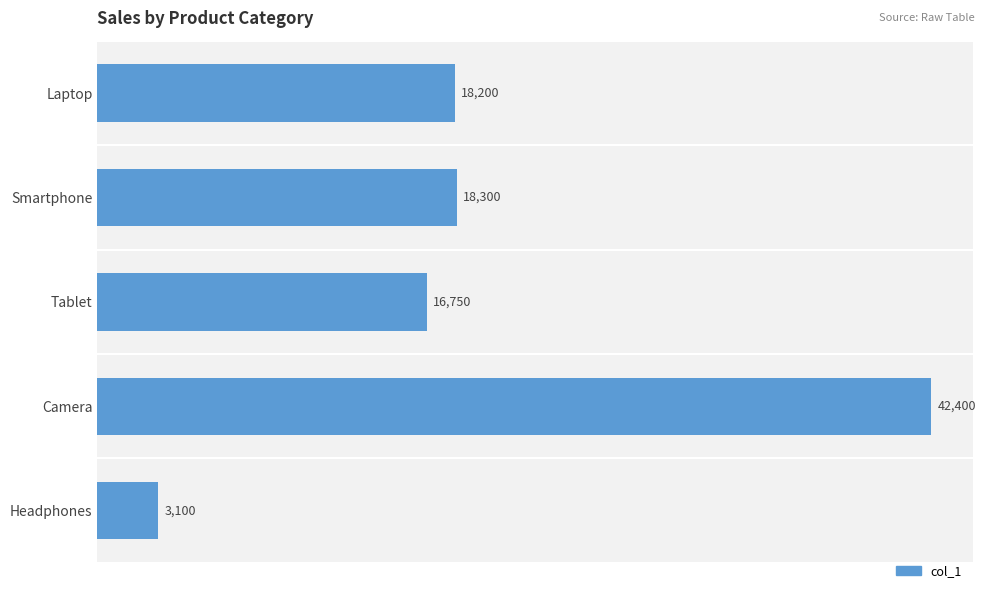

Which category has the lowest value across all series?

Headphones